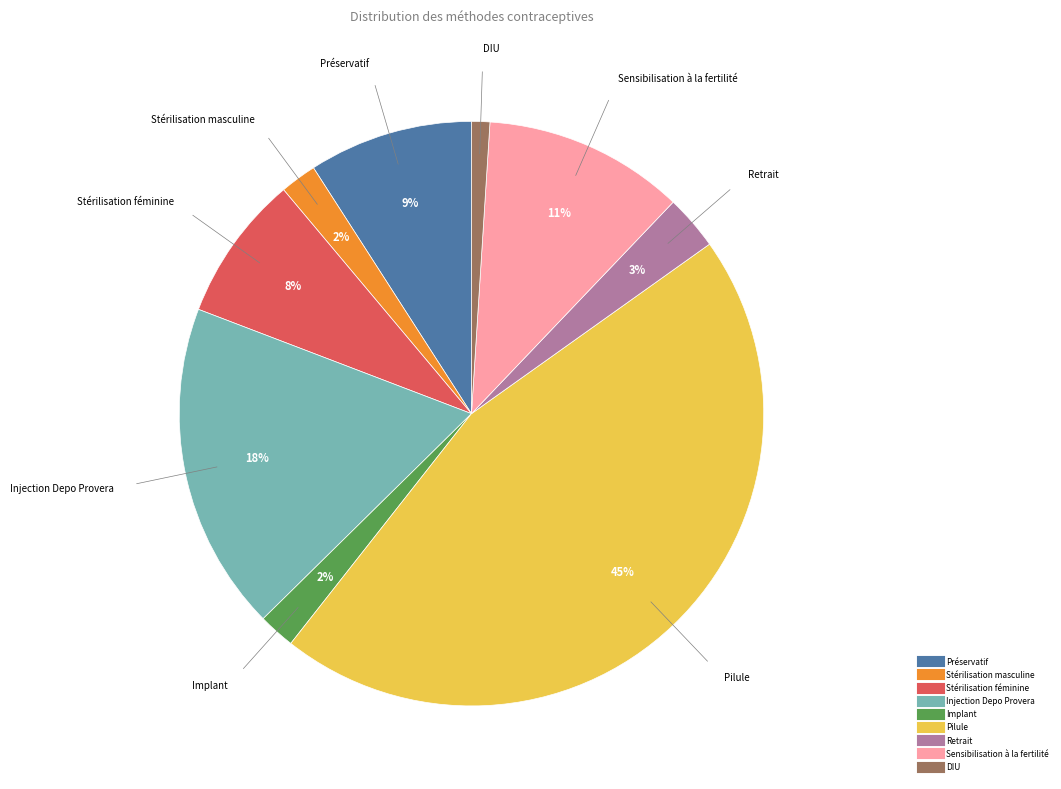

What percentage is the Implant slice, to the nearest percent?

2%